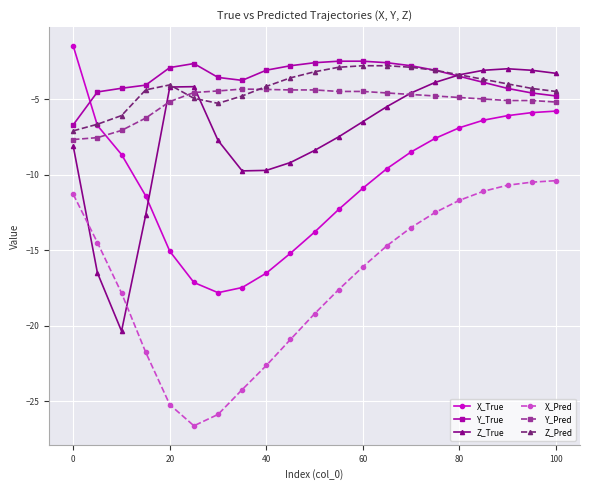

What is the lowest value of the Z_Pred series?

-7.1